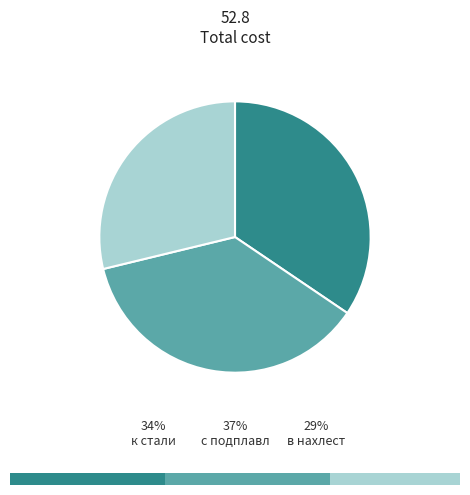

Combined, do к стали and в нахлест account for over 50%?

Yes